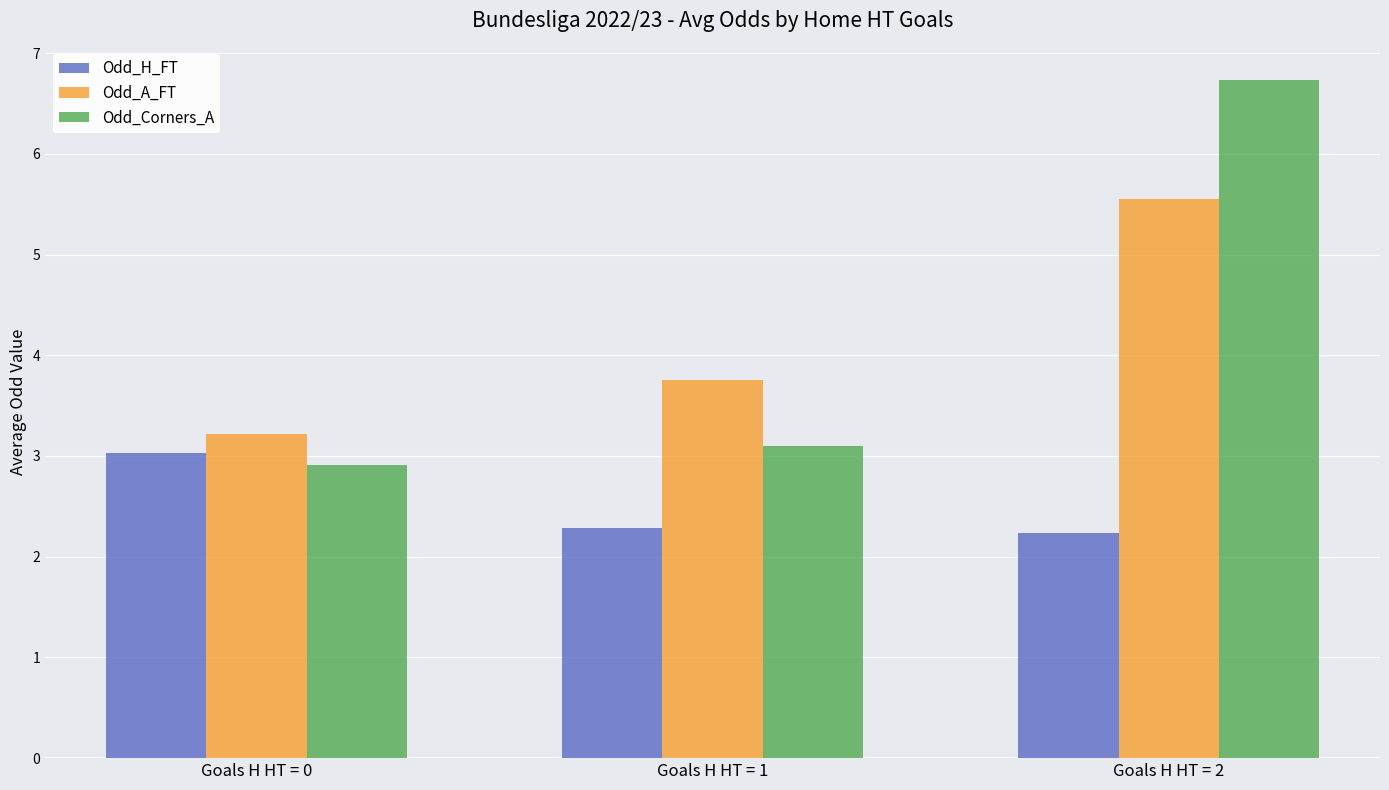

What value does the Odd_Corners_A series have at Goals H HT = 0?

2.9